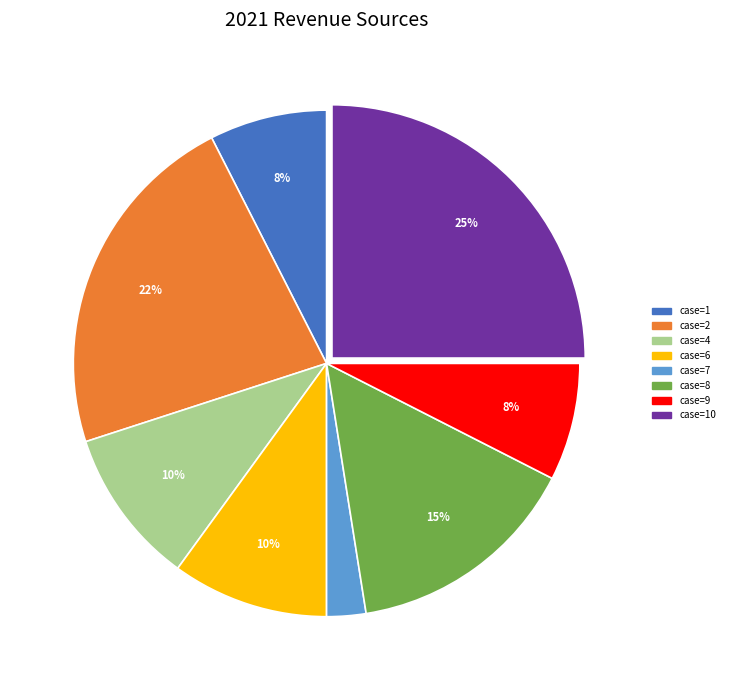

Count the number of slices in the pie.

8